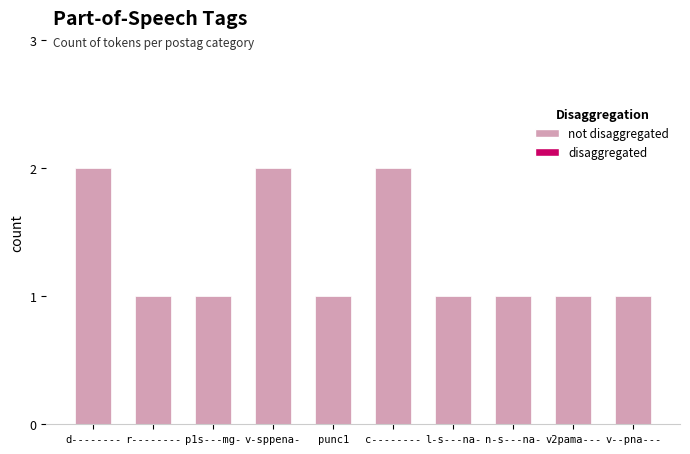

What position from the left is n-s---na-?

8